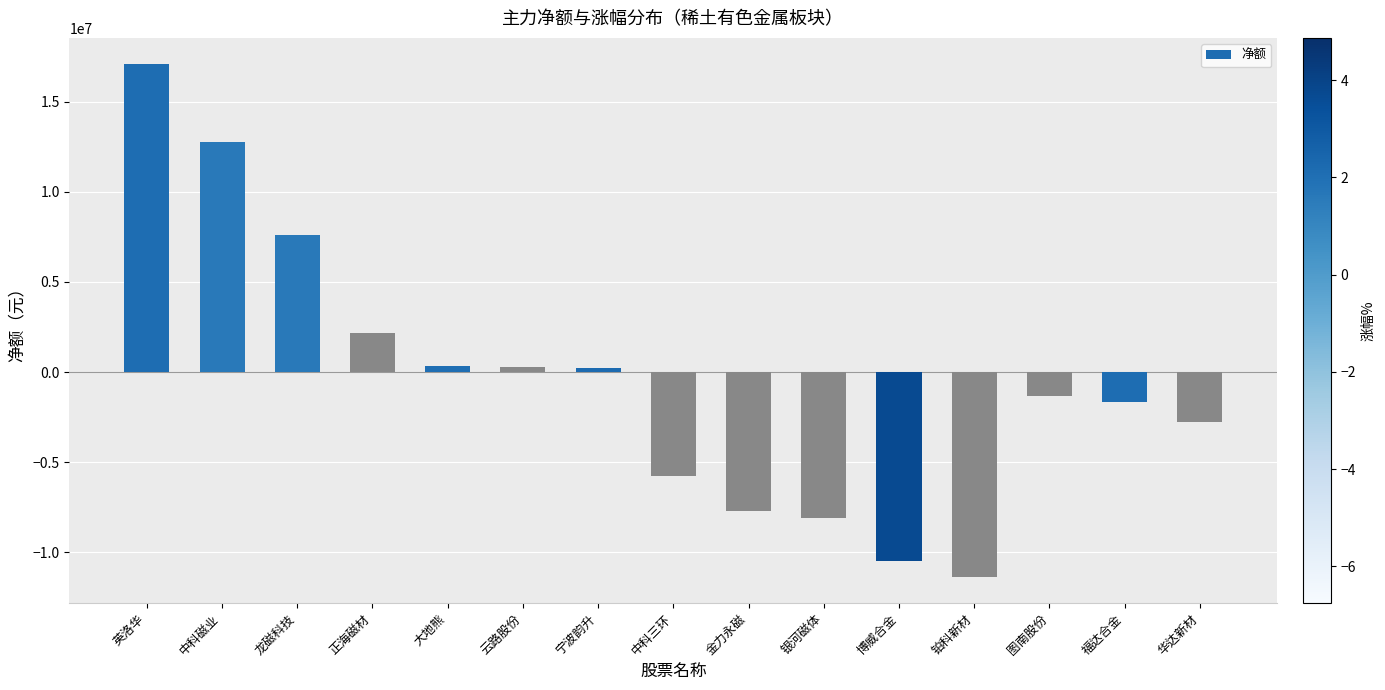

What is the label of the 13th bar from the left?

图南股份